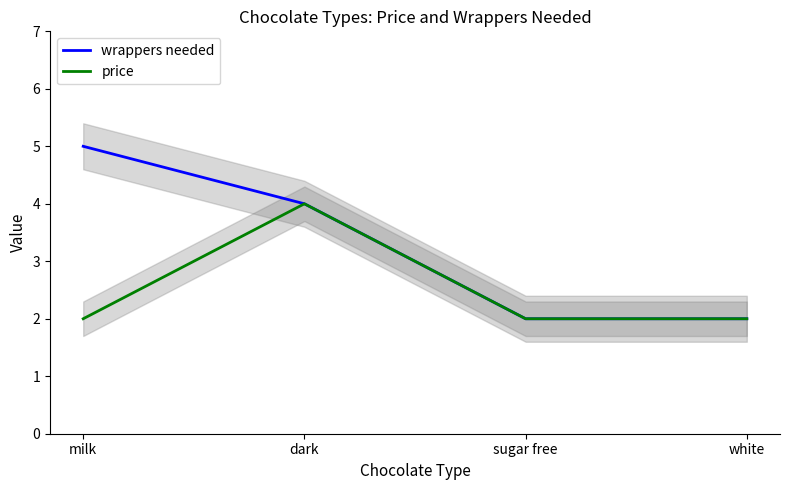

Where is wrappers needed nearest to the value 3?

dark